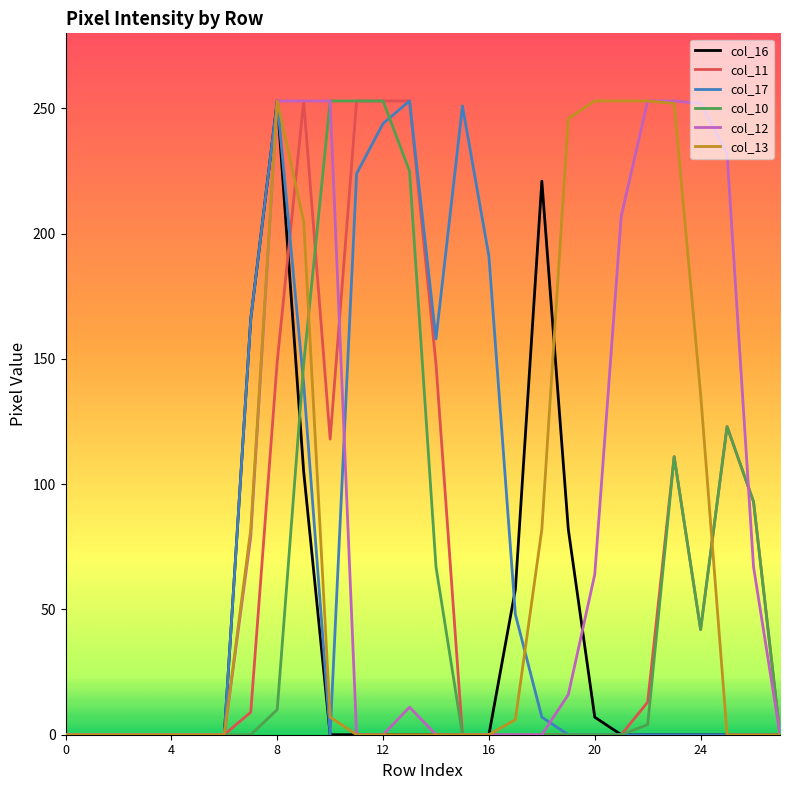

What is the average value of the col_11 series?

65